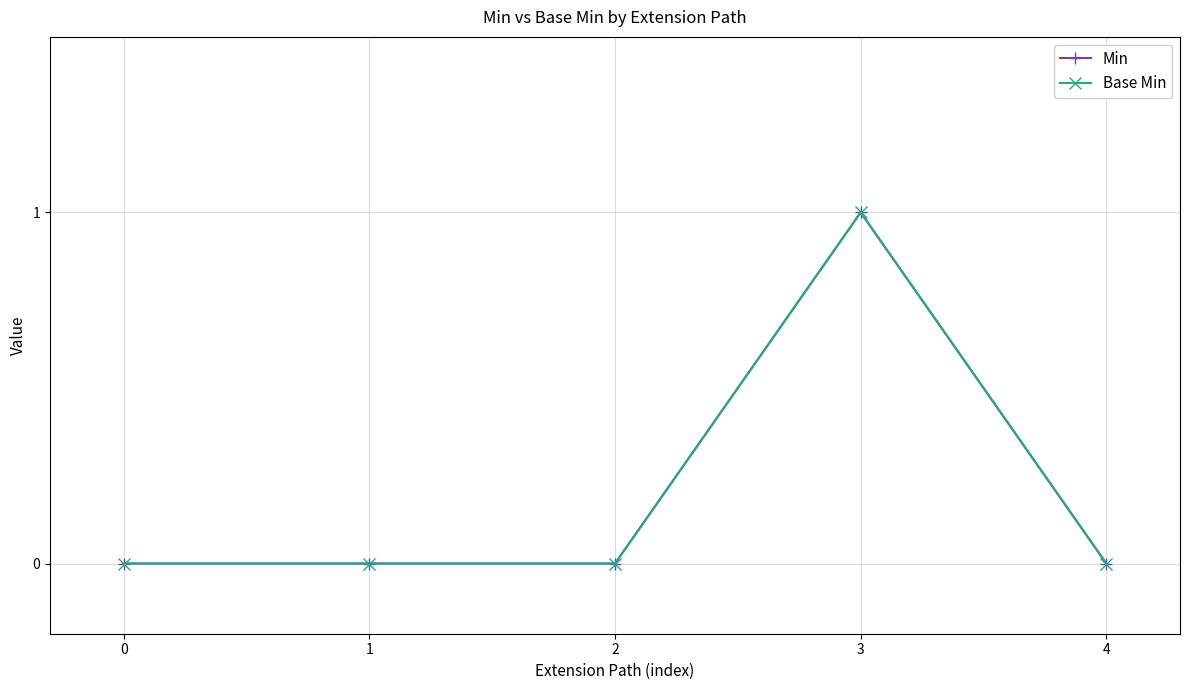

Reading right to left, extract all data points from this chart.

Min: 0	1	0	0	0
Base Min: 0	1	0	0	0